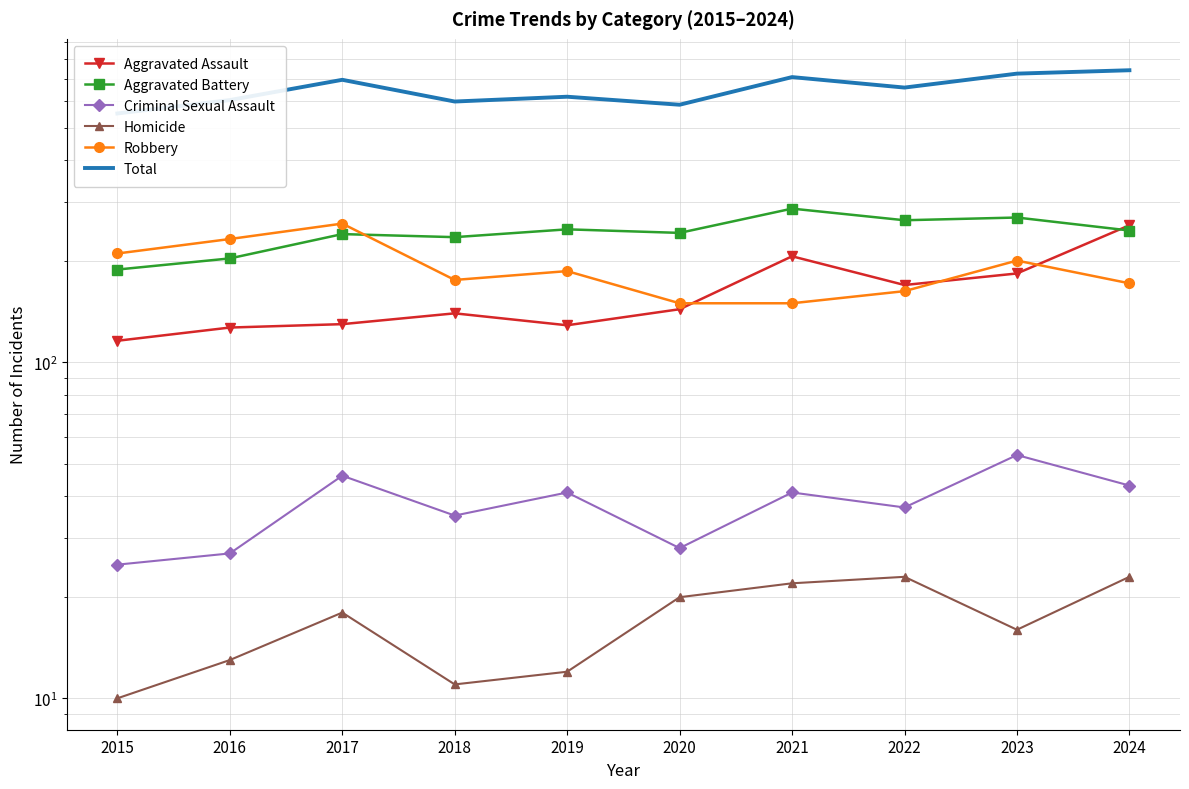

At how many categories does at least one series exceed 669?

4